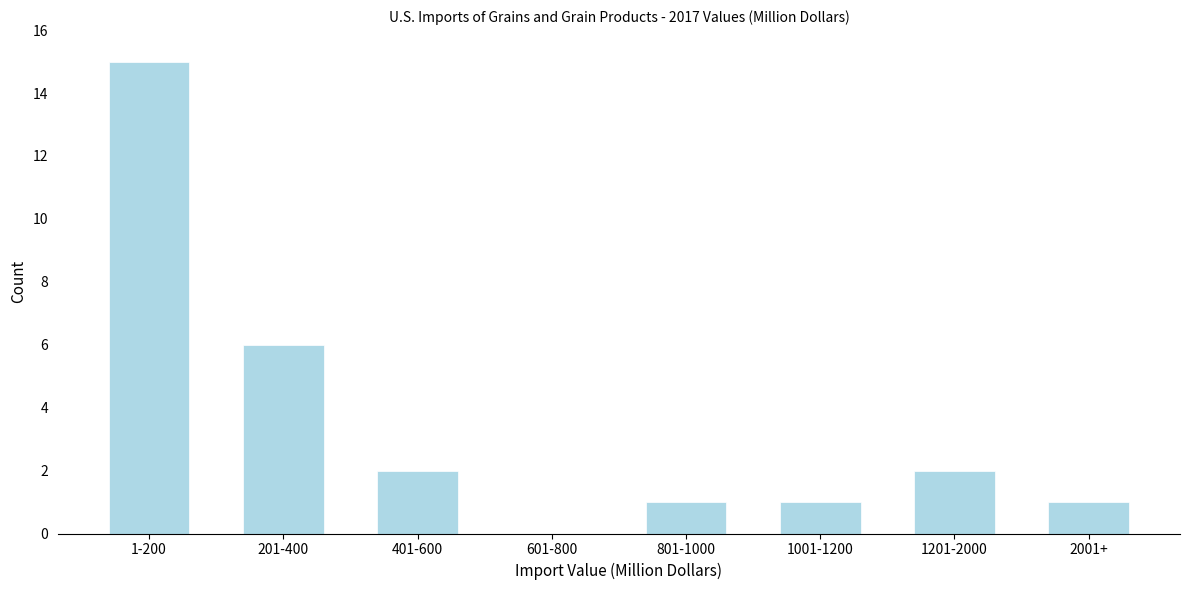

Reading left to right, extract all data points from this chart.

1-200=15	201-400=6	401-600=2	601-800=0	801-1000=1	1001-1200=1	1201-2000=2	2001+=1